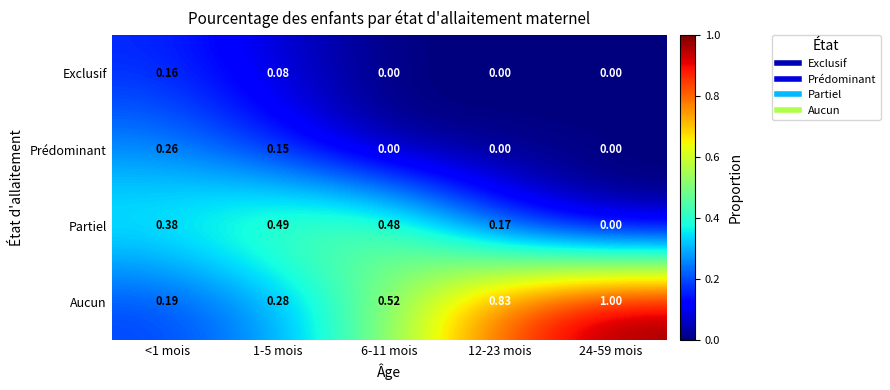

Which series has the widest spread of values?

Aucun